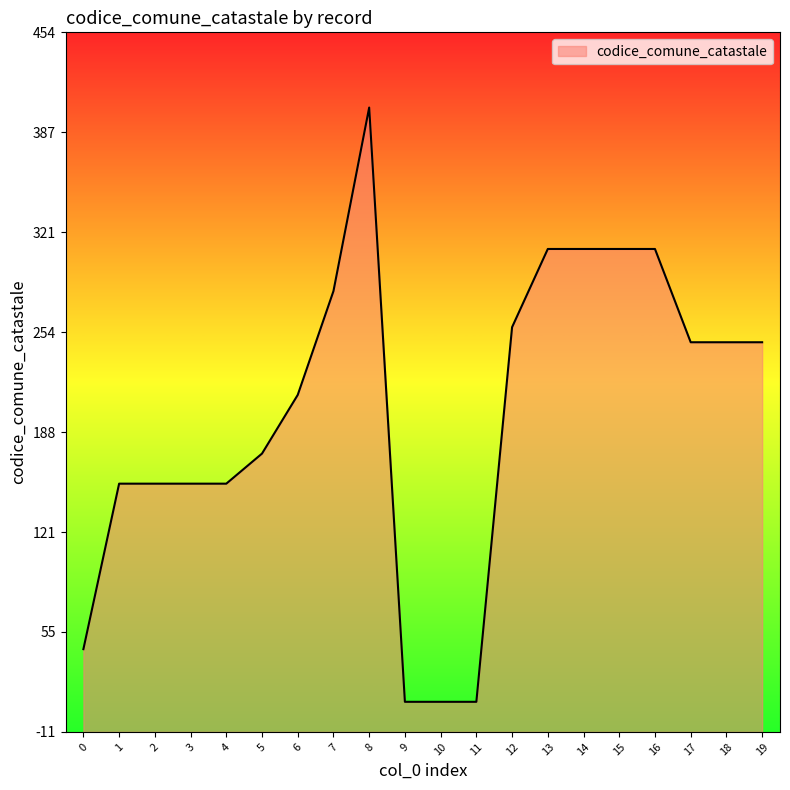

What is the greatest value displayed?

404